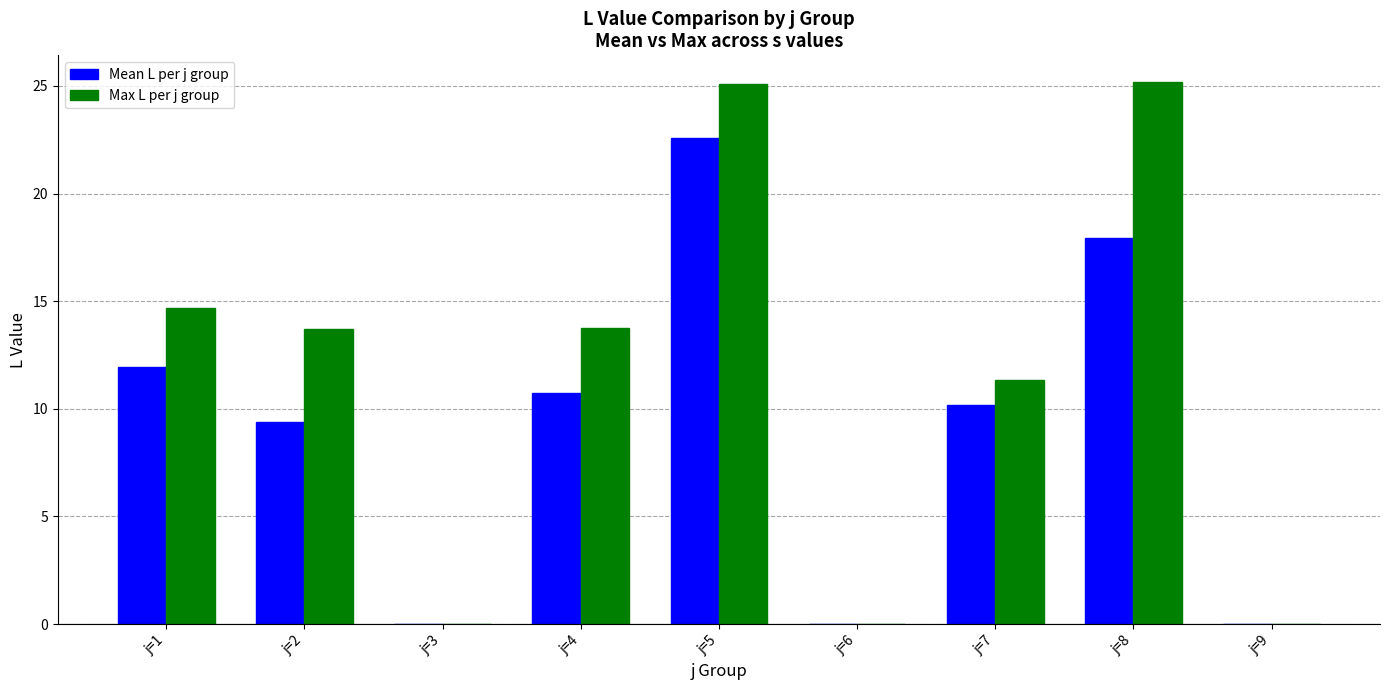

What is the average value of the Mean L per j group series?

9.2